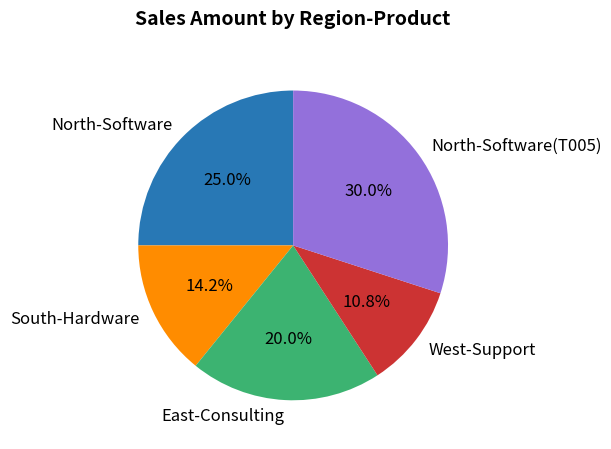

The South-Hardware slice represents 22% of the pie. True or false?

False